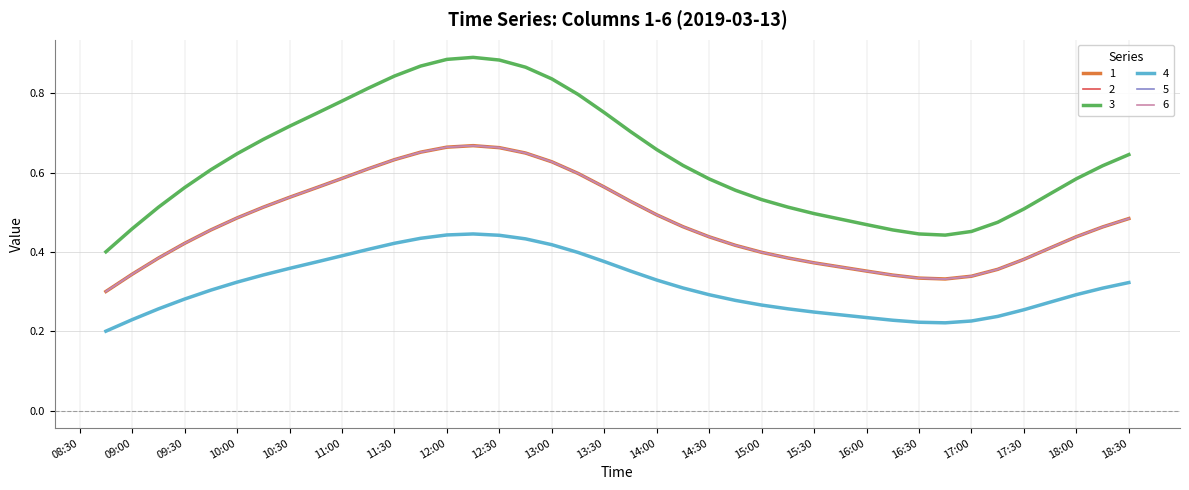

How many lines are shown in the chart?

6